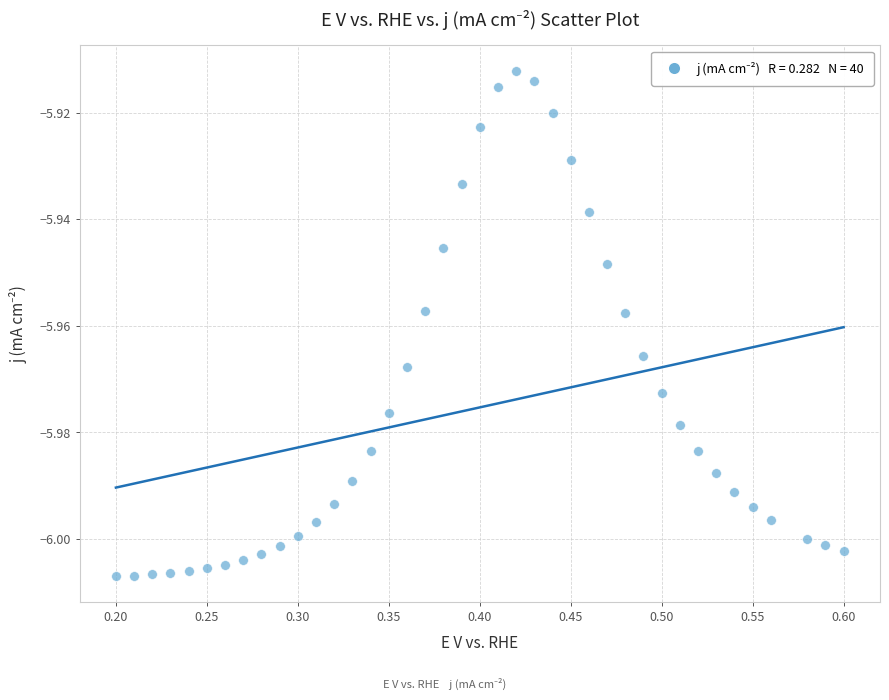

What is the range of X values (max minus min)?

0.4